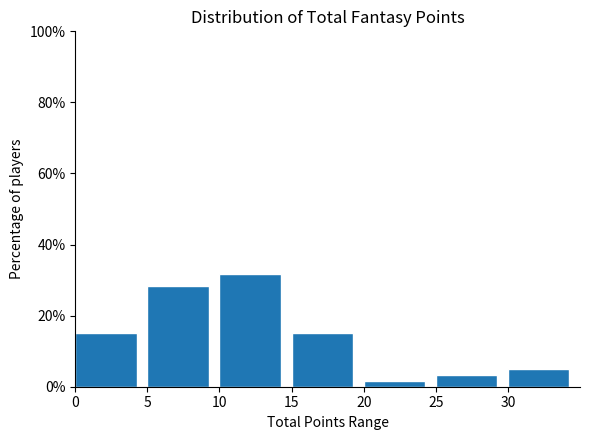

What is the height of the bar covering 0 to 5 on the x-axis? The values are not printed on the chart, so give them approximately, as read against the axis.

16